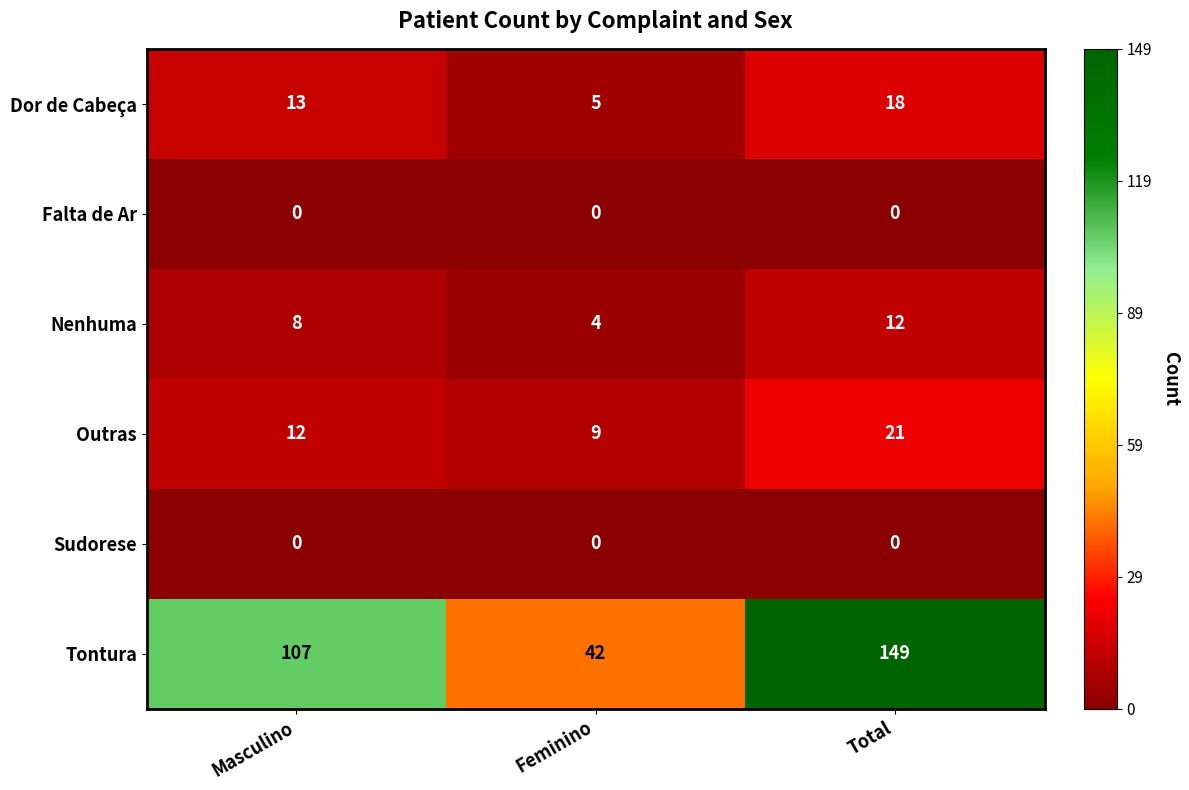

Reading left to right, transcribe all the data shown in this chart.

Dor de Cabeça: Masculino=13	Feminino=5	Total=18
Falta de Ar: Masculino=0	Feminino=0	Total=0
Nenhuma: Masculino=8	Feminino=4	Total=12
Outras: Masculino=12	Feminino=9	Total=21
Sudorese: Masculino=0	Feminino=0	Total=0
Tontura: Masculino=107	Feminino=42	Total=149